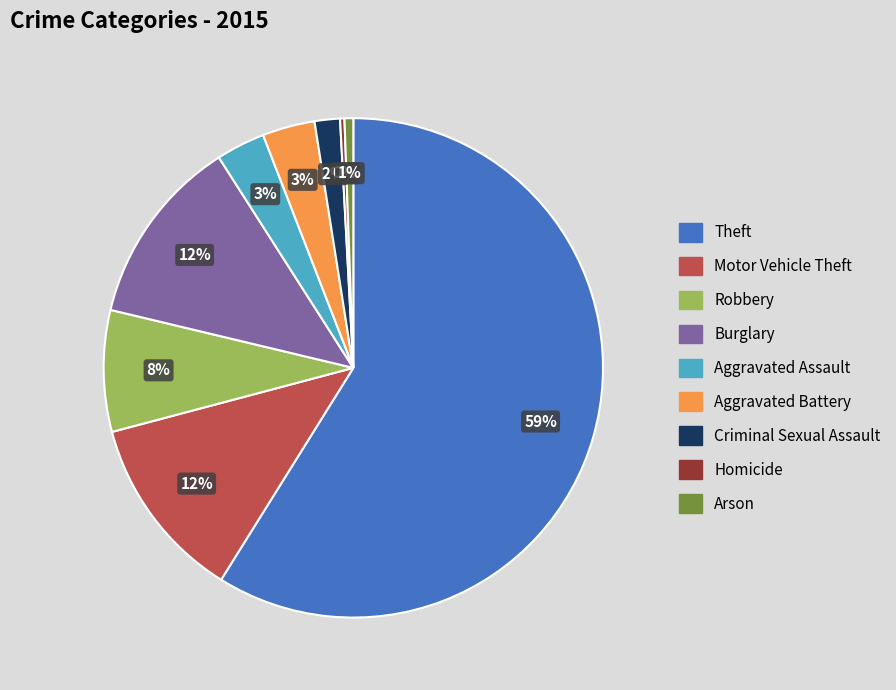

To the nearest percent, what is the difference between the largest and smallest slice percentages?

59%